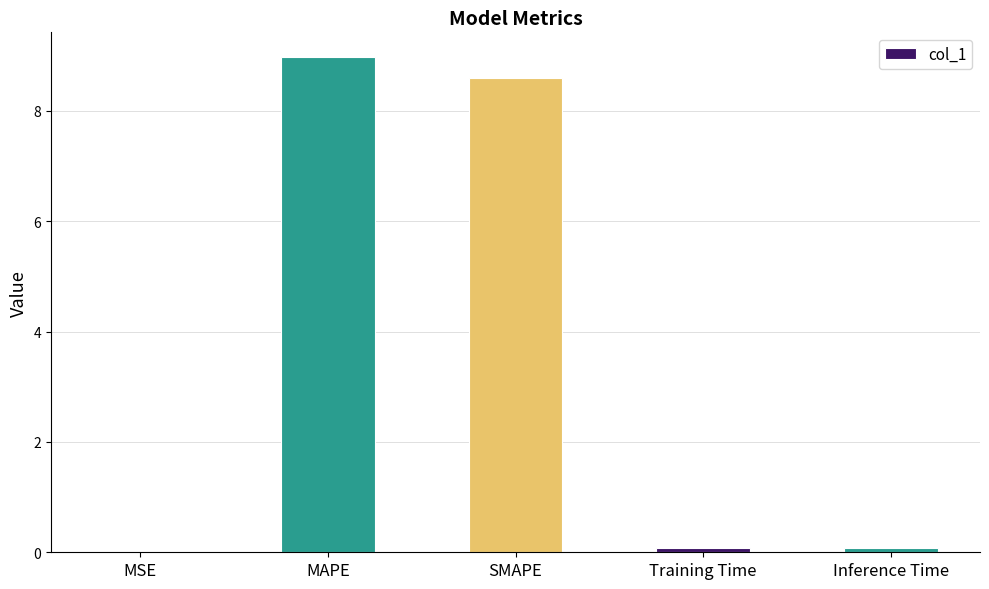

What is the average value?

3.5